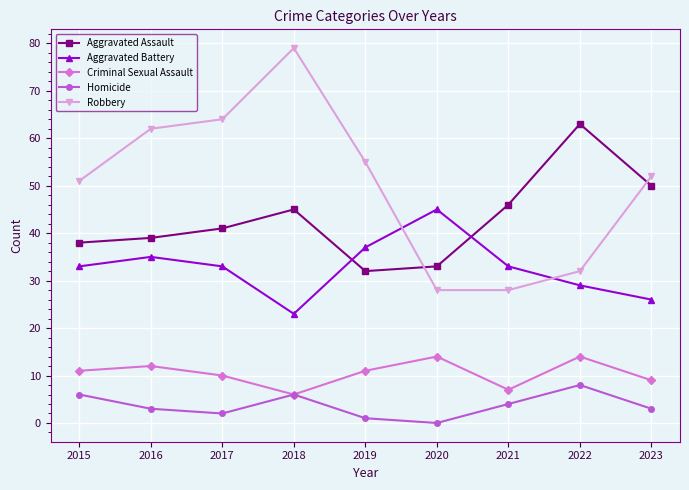

Reading left to right, extract all data points from this chart.

Aggravated Assault: 38	39	41	45	32	33	46	63	50
Aggravated Battery: 33	35	33	23	37	45	33	29	26
Criminal Sexual Assault: 11	12	10	6	11	14	7	14	9
Homicide: 6	3	2	6	1	0	4	8	3
Robbery: 51	62	64	79	55	28	28	32	52